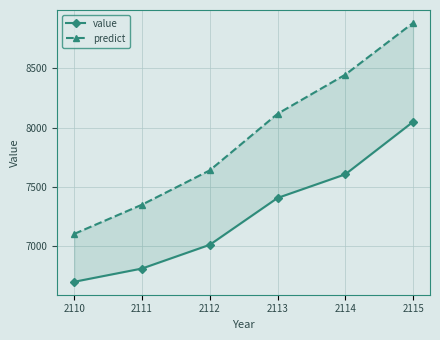

Which category has the highest value in the value series?

2115